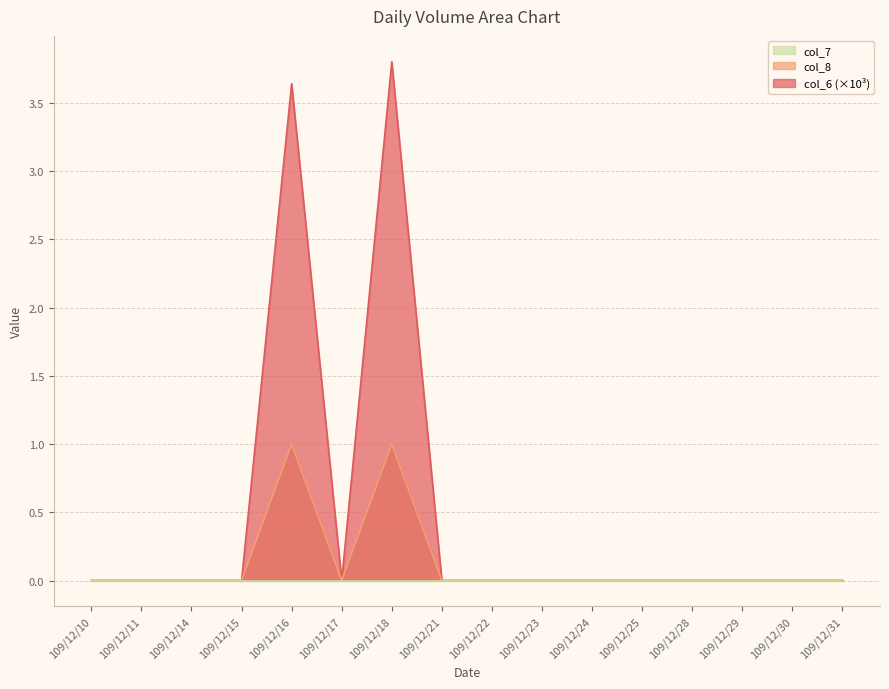

The col_8 series shows 0.4 at 109/12/23. True or false?

False